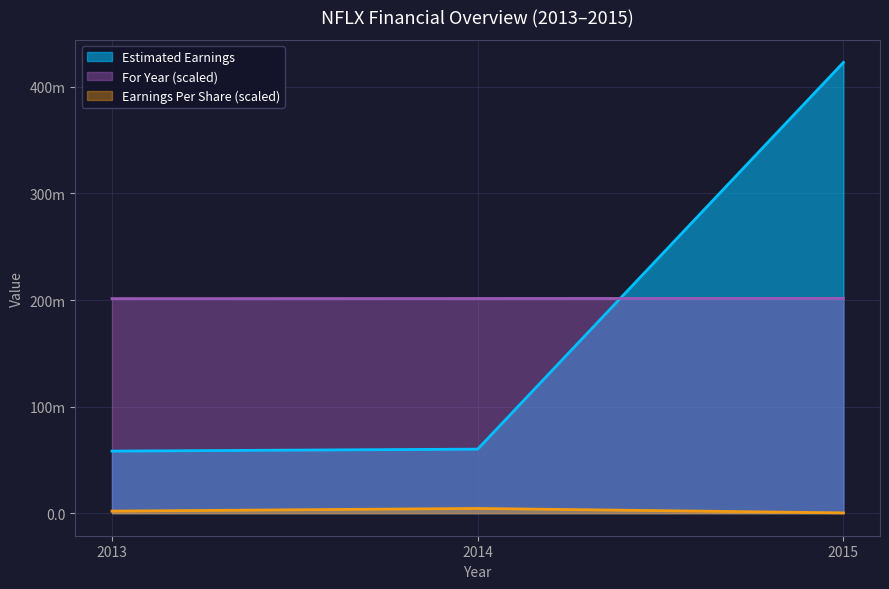

Does the chart display data point markers on the line(s)?

No